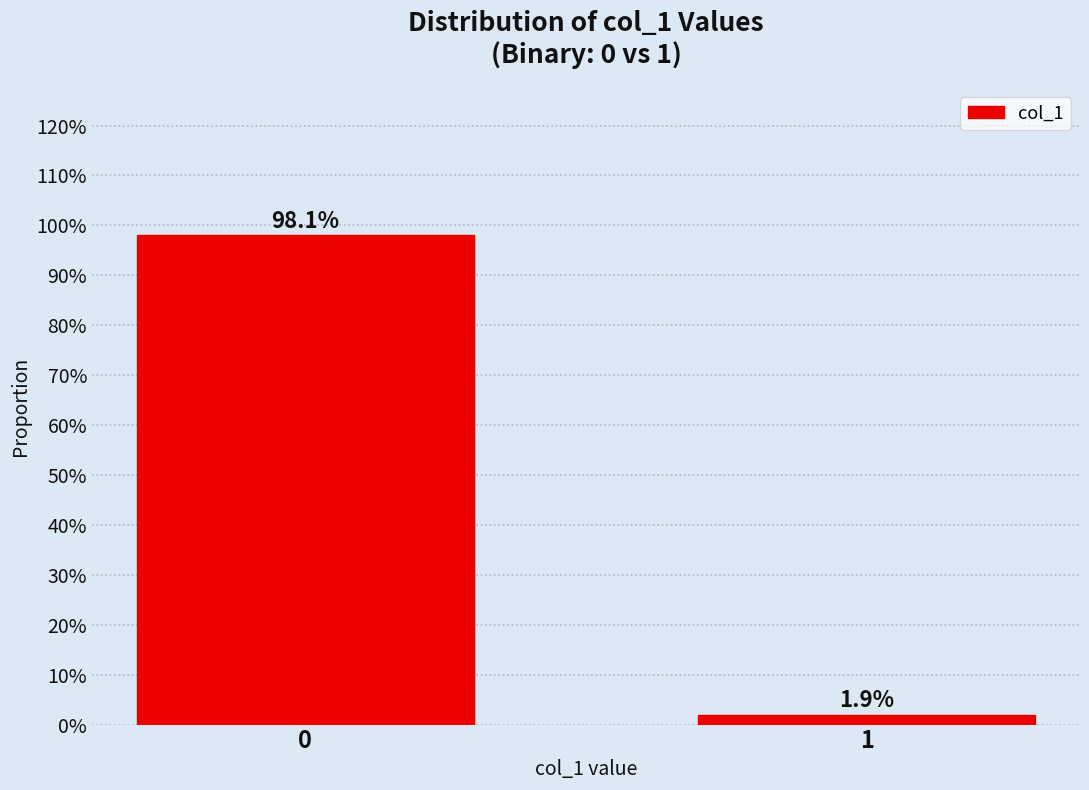

Are the bars horizontal?

No